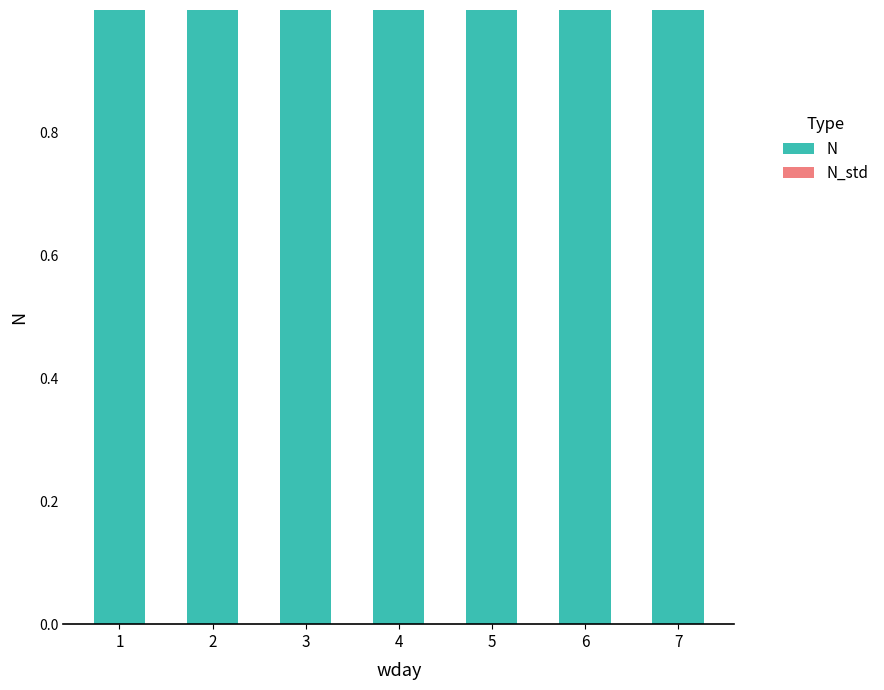

Is it true that N equals 1.0 at 7?

True